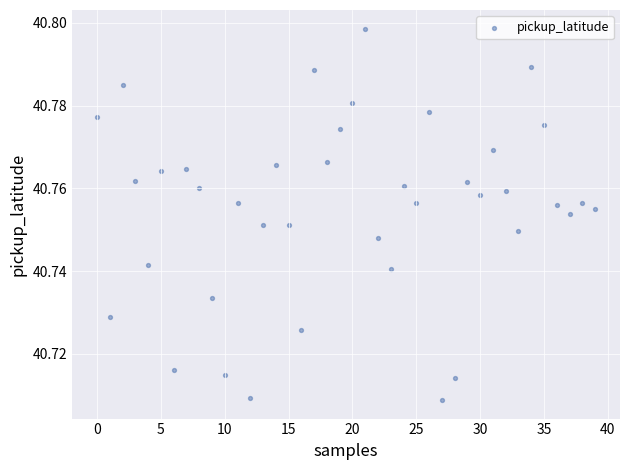

Count the number of points in this scatter plot.

40